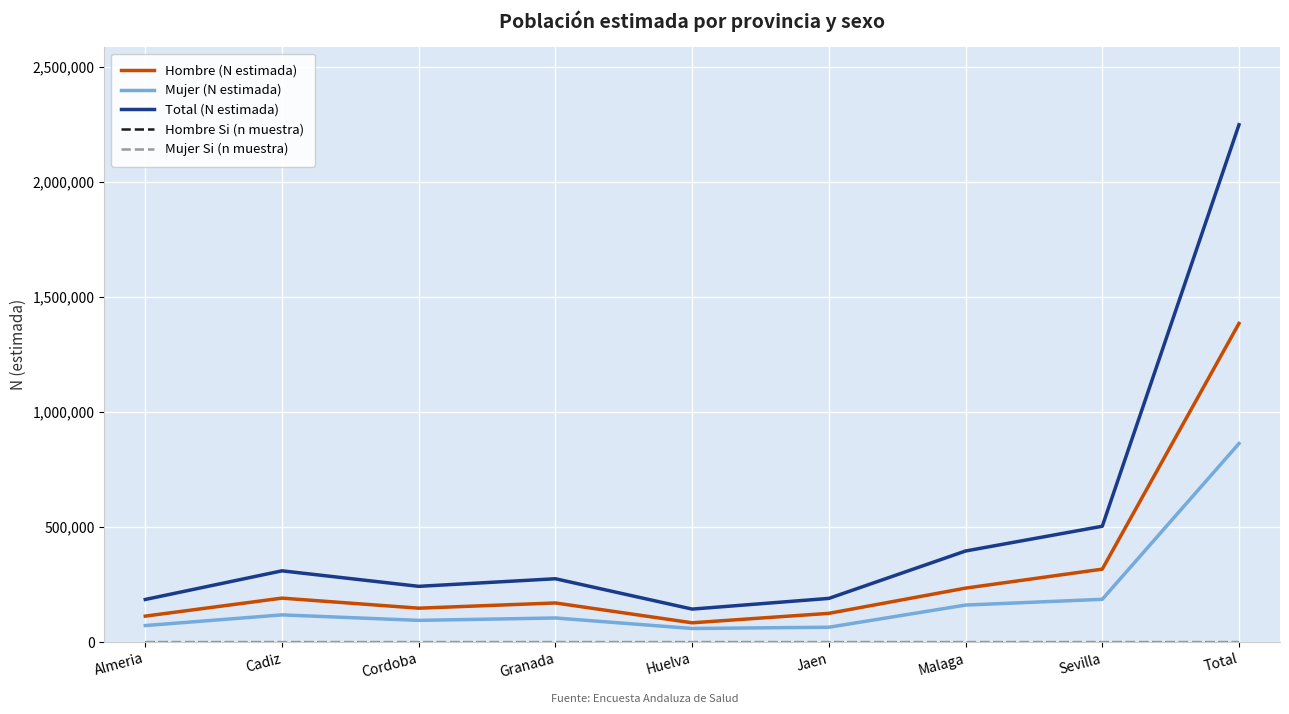

Between Cadiz and Huelva, which series saw the biggest shift?

Total (N estimada)